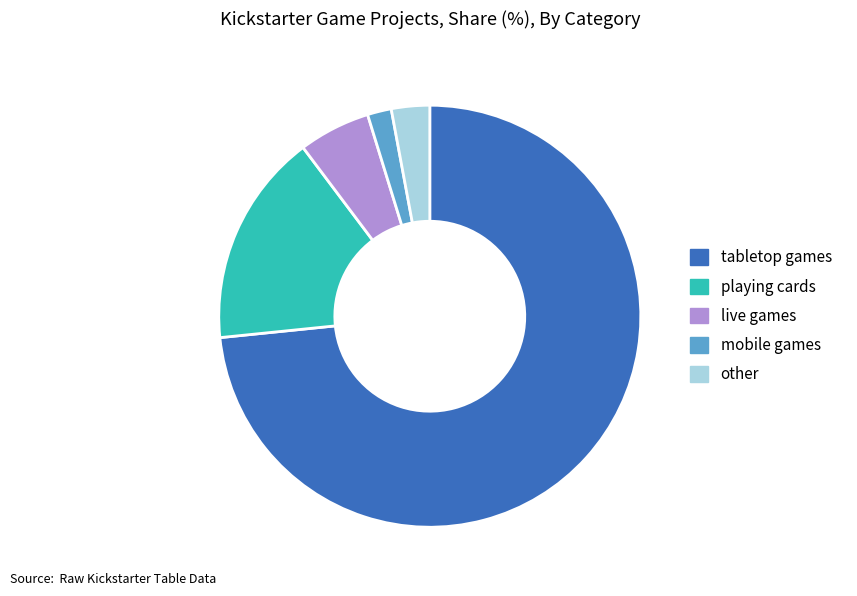

What is the ratio of the value at tabletop games to the value at playing cards?

4.5